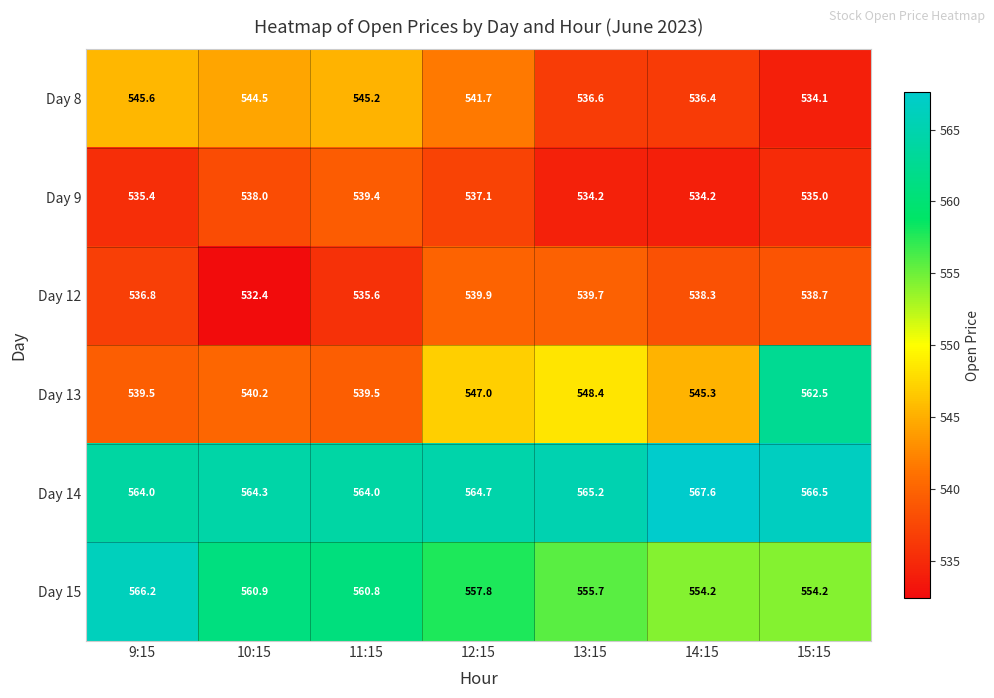

How many categories are shown in the chart?

7